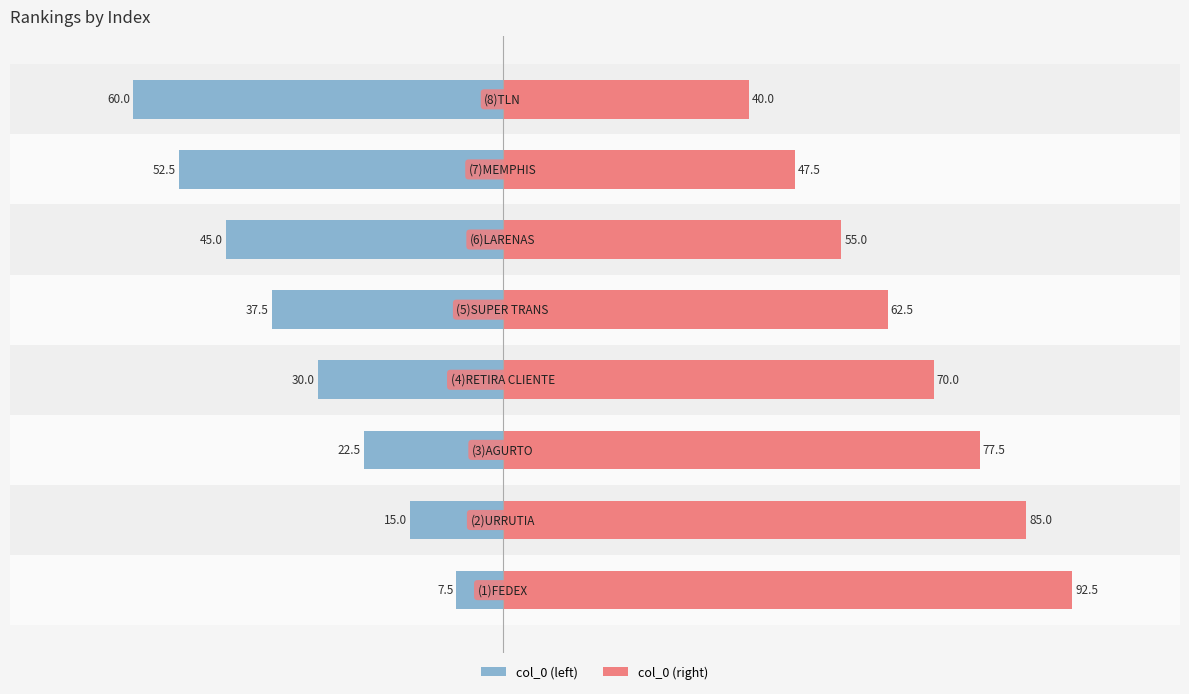

What are all the series names shown in the legend?

col_0 (left), col_0 (right)